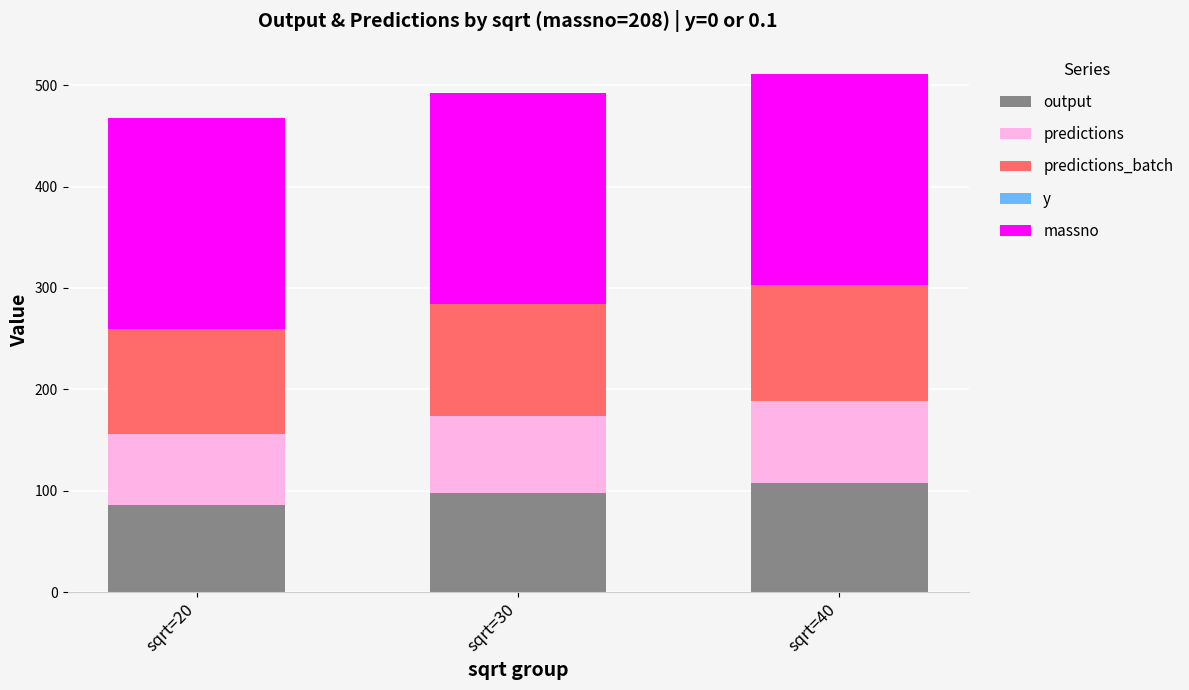

What is the maximum value for output?

107.5